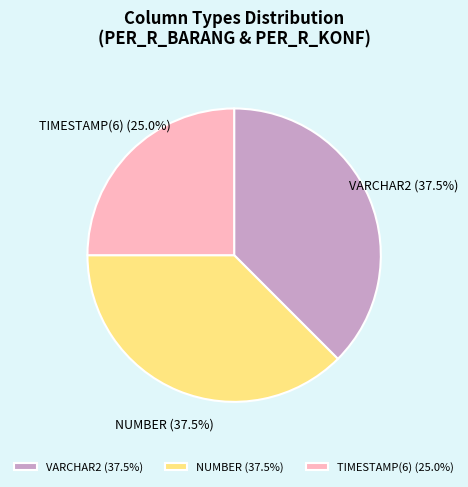

Does any single category account for the majority?

No